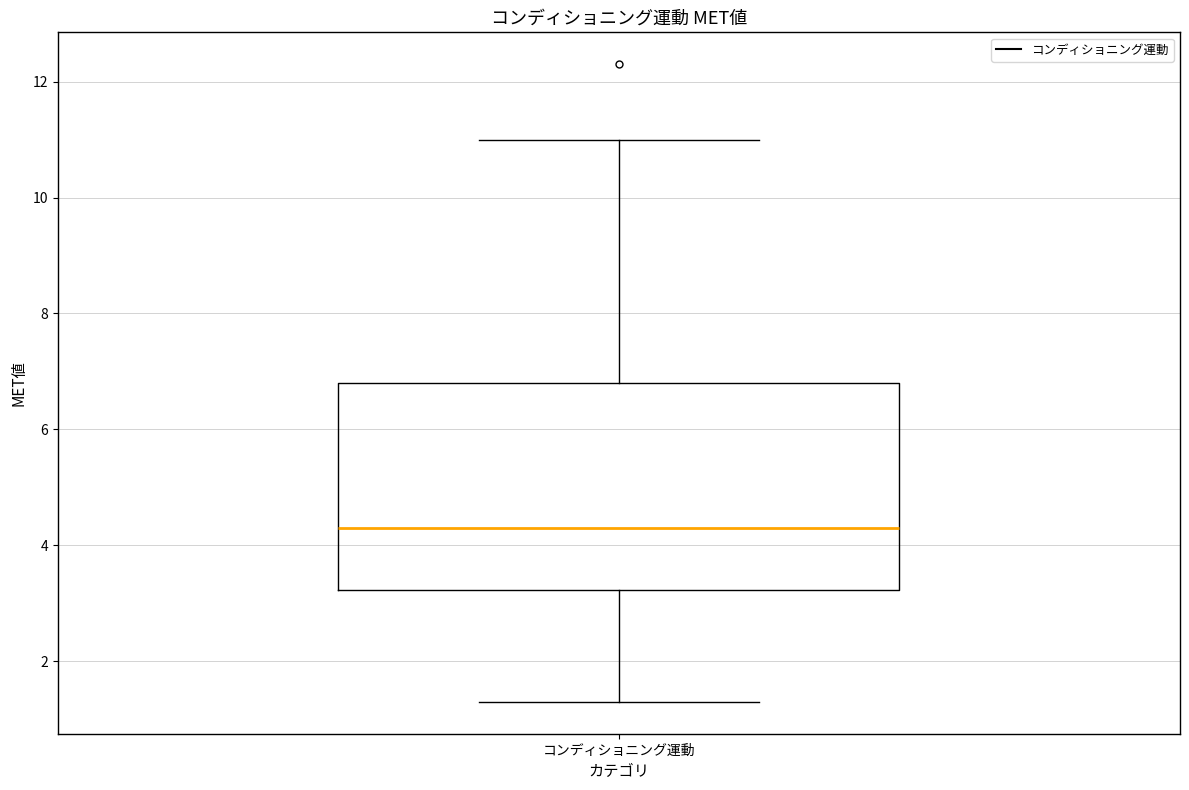

Where is the upper edge of the box for コンディショニング運動 on the y-axis? The values are not printed on the chart, so give them approximately, as read against the axis.

6.8